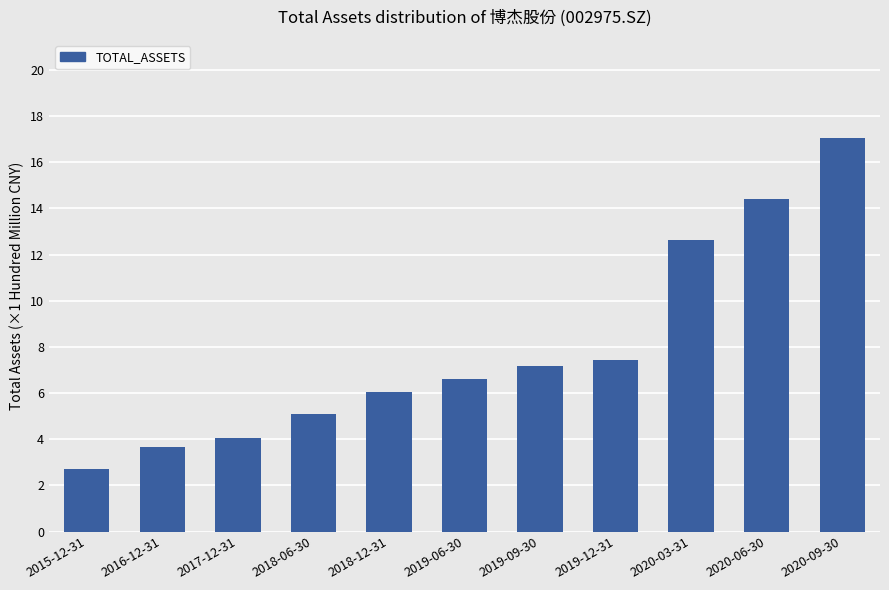

What is the sum of all values?

86.8